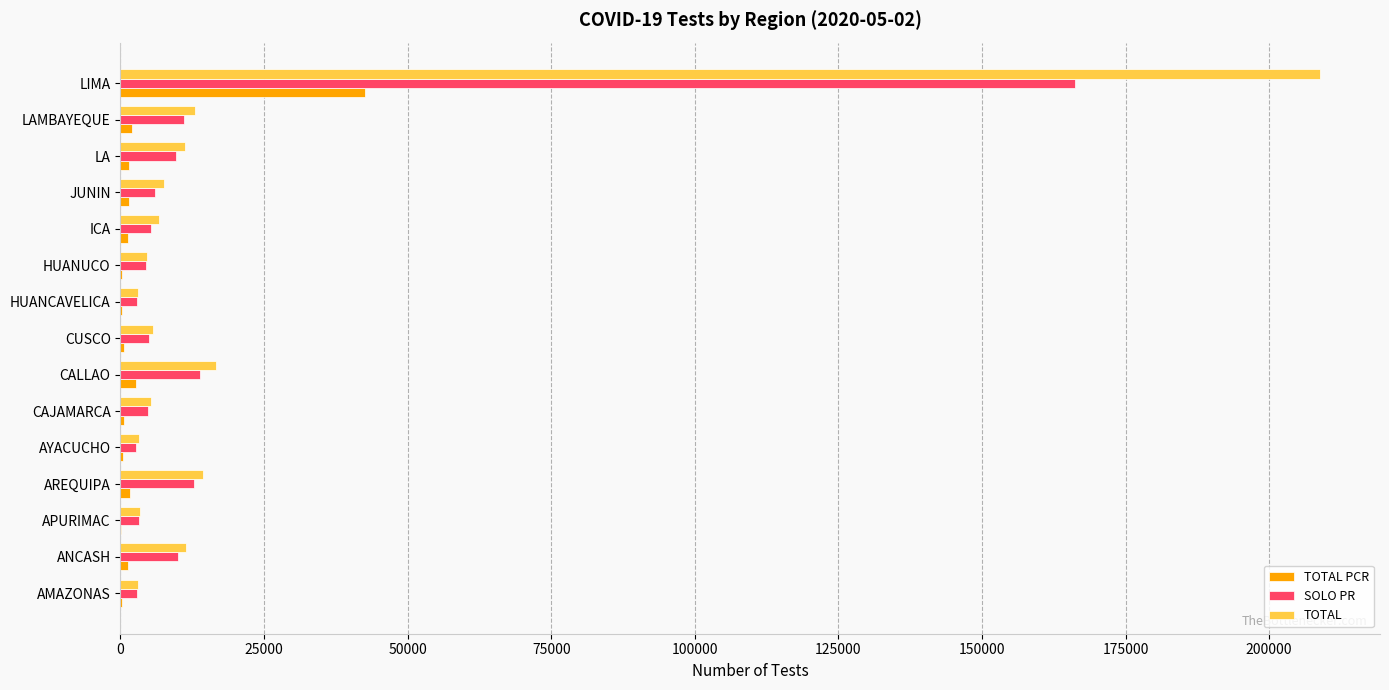

Is it true that TOTAL equals 5357 at CAJAMARCA?

True